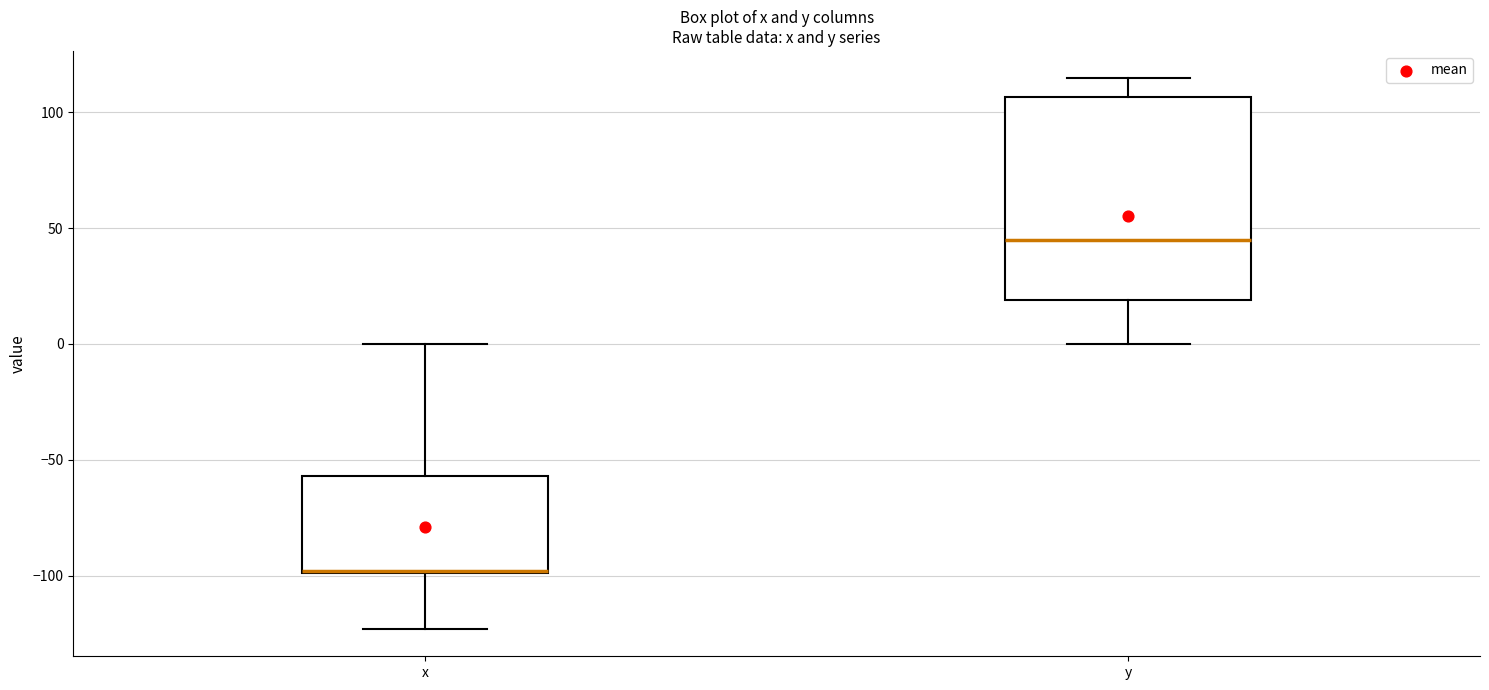

Which box is the tallest, from its lower edge to its upper edge?

y